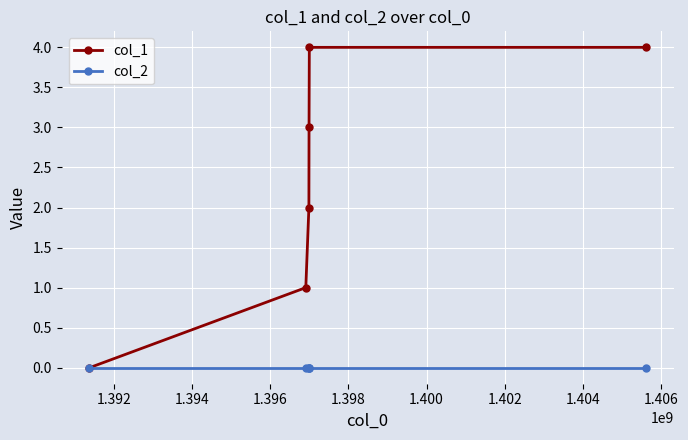

Which series has the largest total across all categories?

col_1